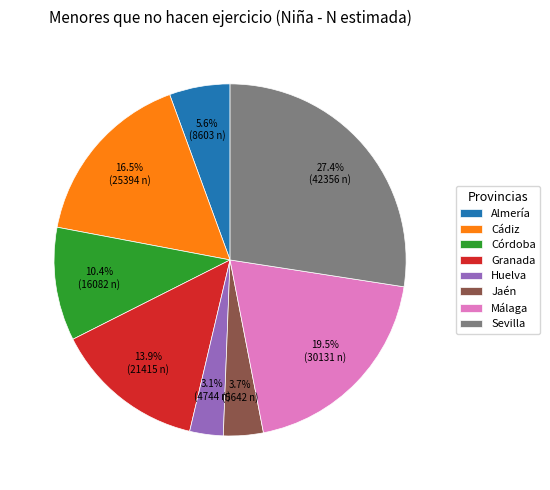

To the nearest percent, what portion does Almería represent?

6%